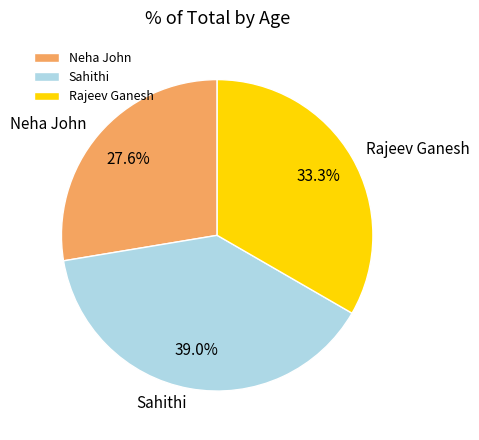

Rank the categories by value from lowest to highest.

Neha John, Rajeev Ganesh, Sahithi